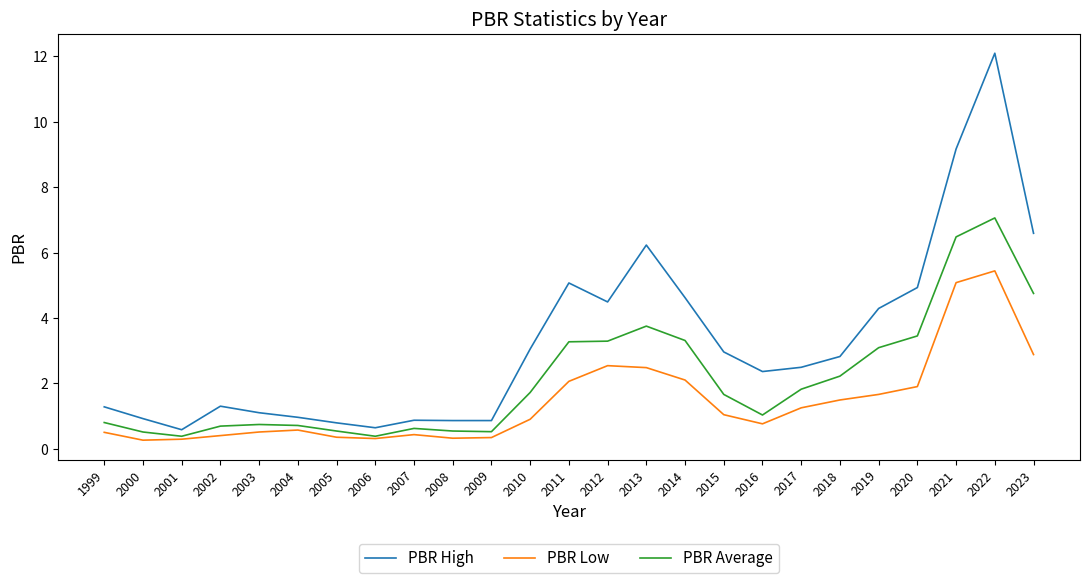

True or false: PBR High and PBR Low intersect in this chart.

False